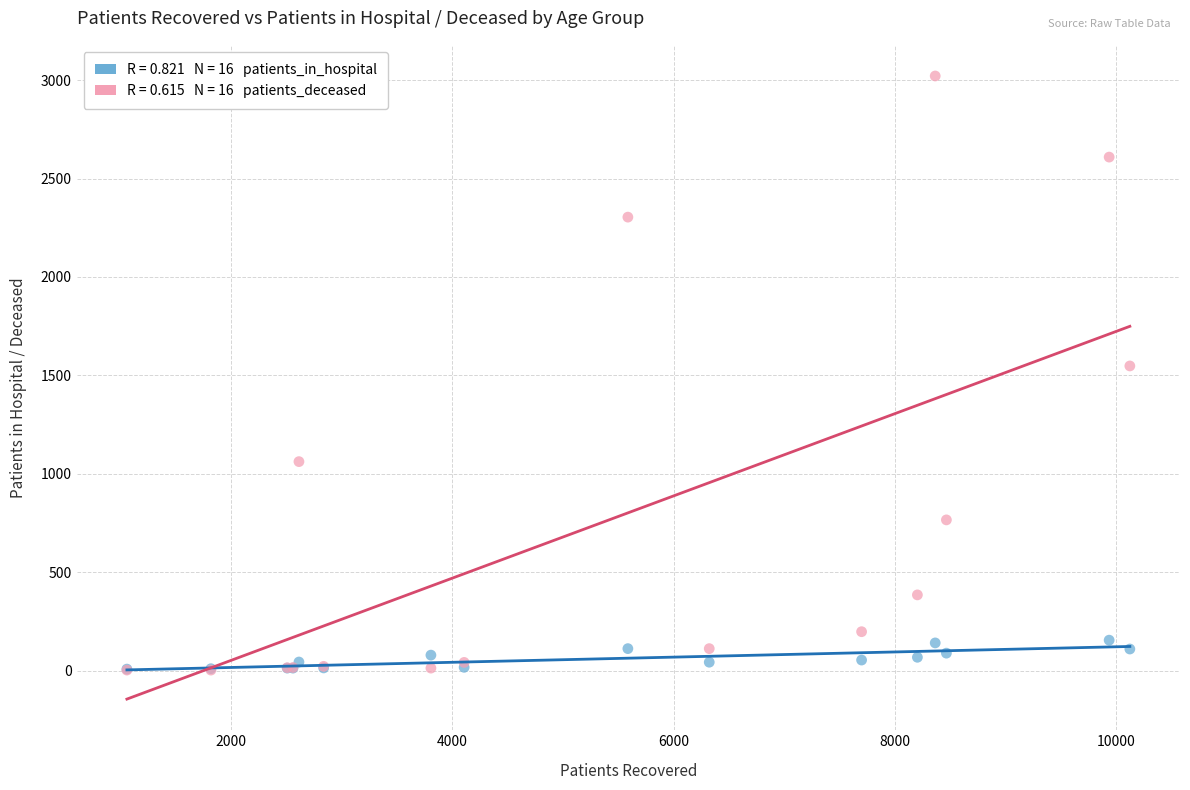

Across all series, what Y value is closest to 1512?

1548